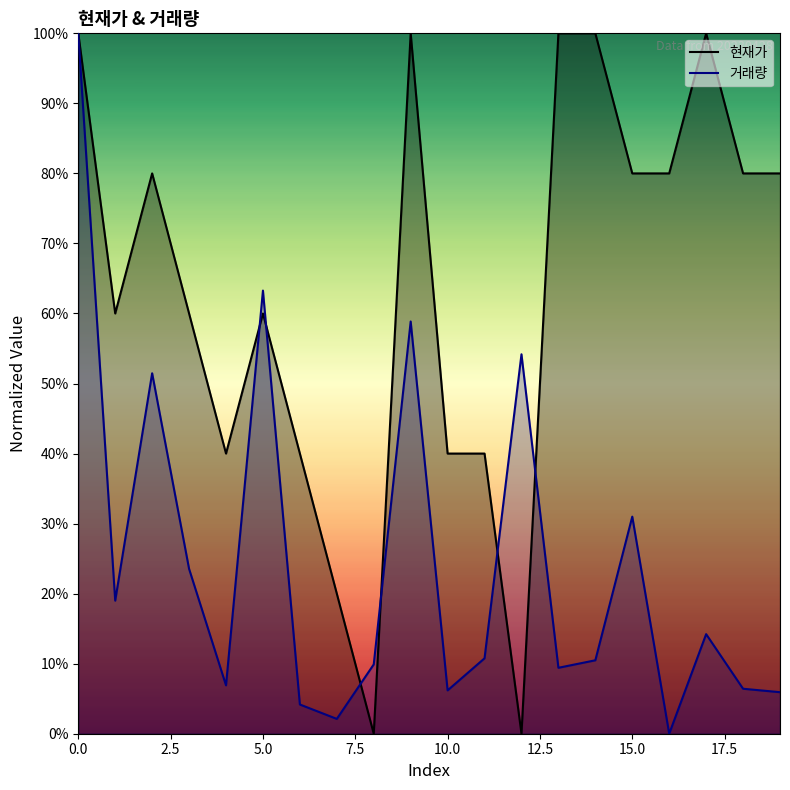

At which label does 거래량 line reach its minimum?

16